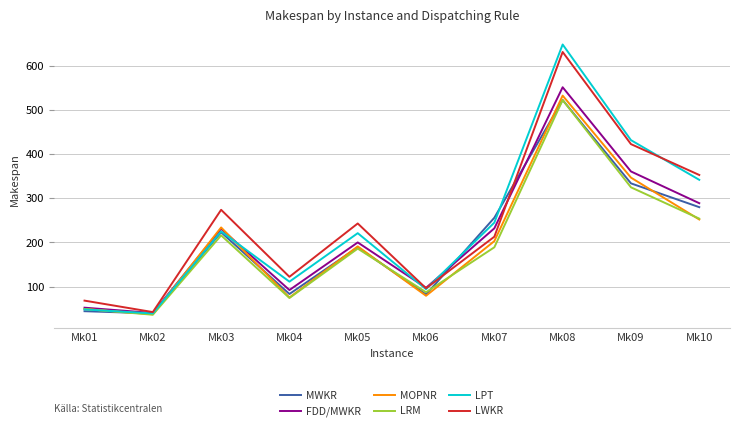

Where is LRM nearest to the value 279?

Mk10